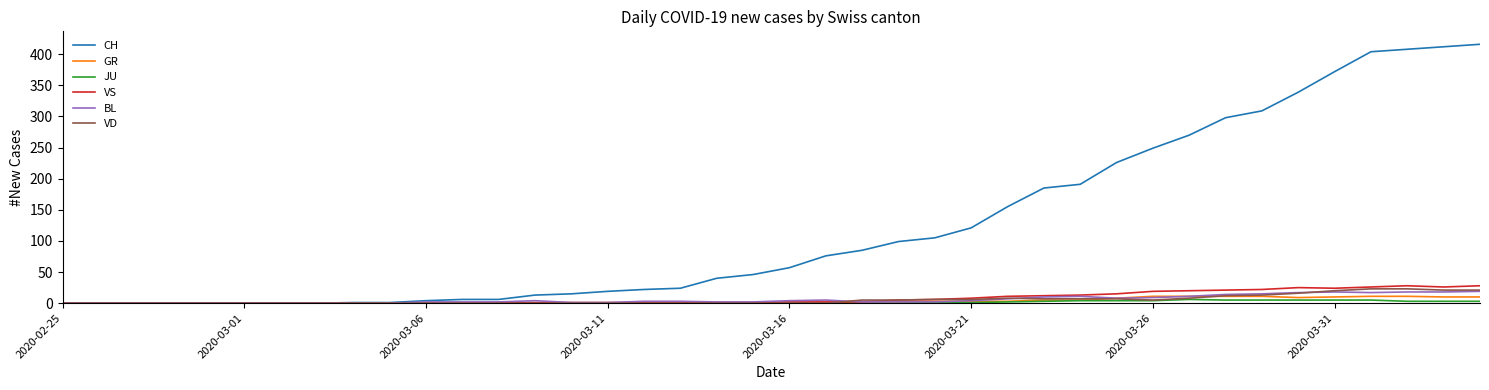

What is the highest value of the GR series?

11